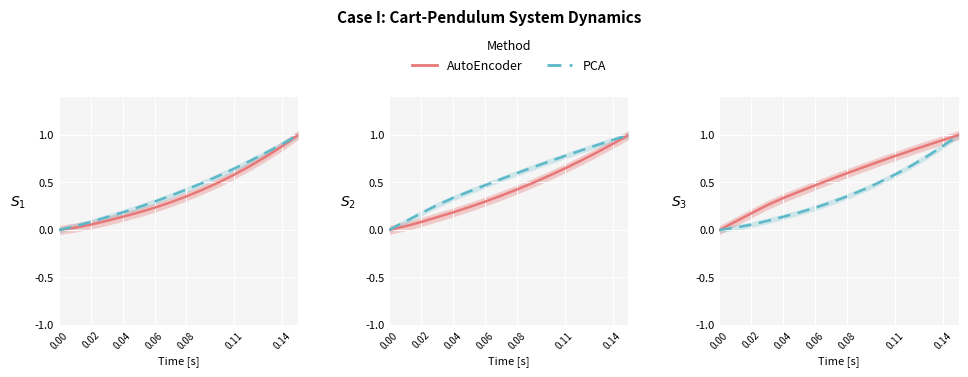

True or false: AutoEncoder and PCA cross at least once.

False